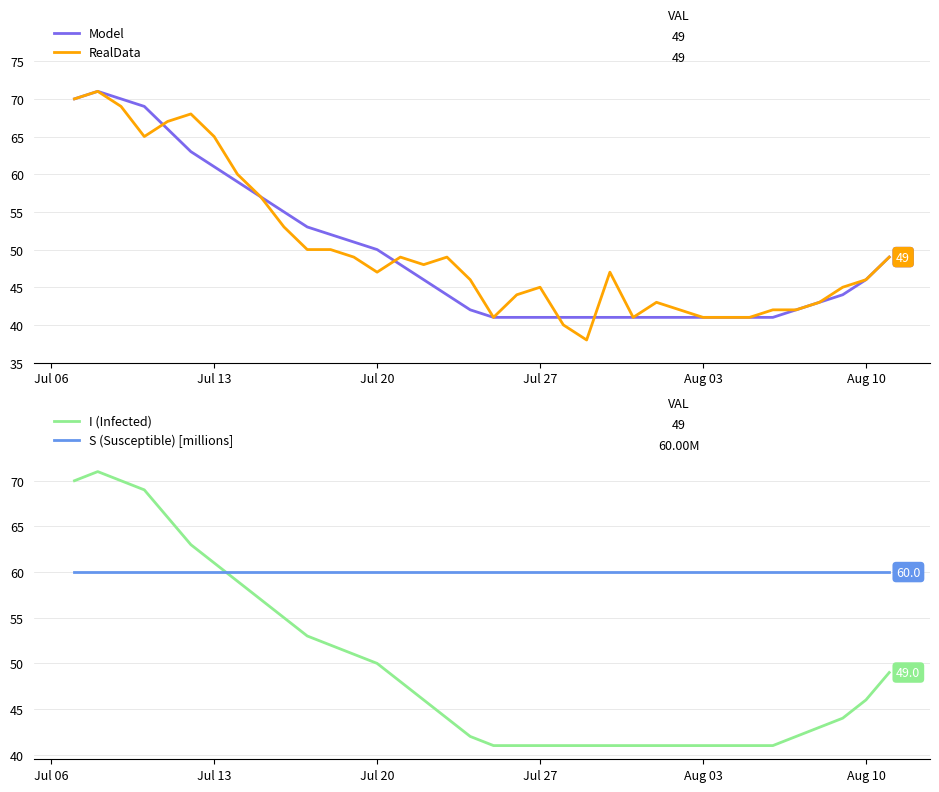

What is the lowest value of the Model series?

41